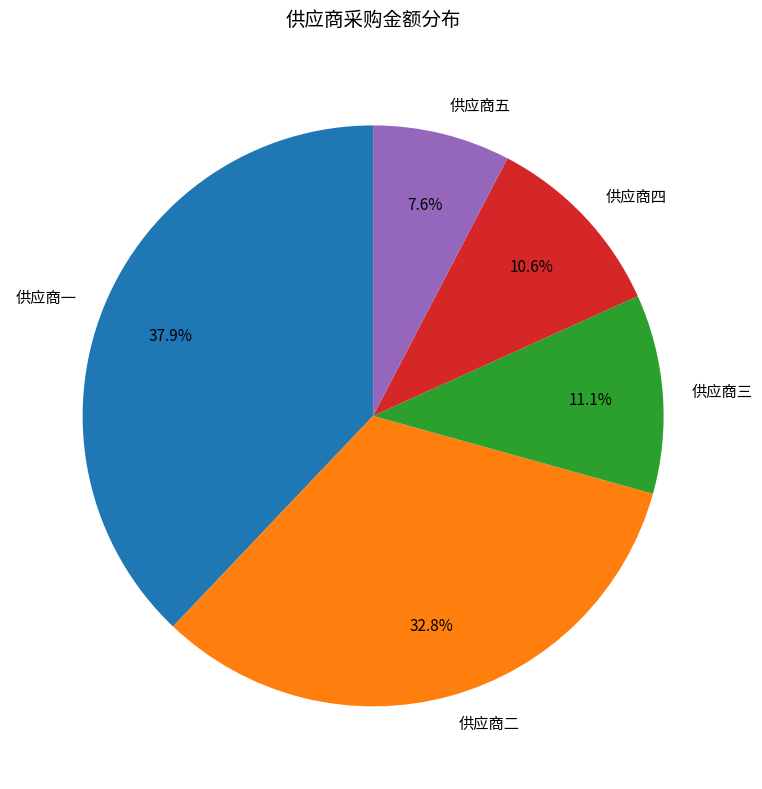

To the nearest percent, what is the difference between the largest and smallest slice percentages?

30%